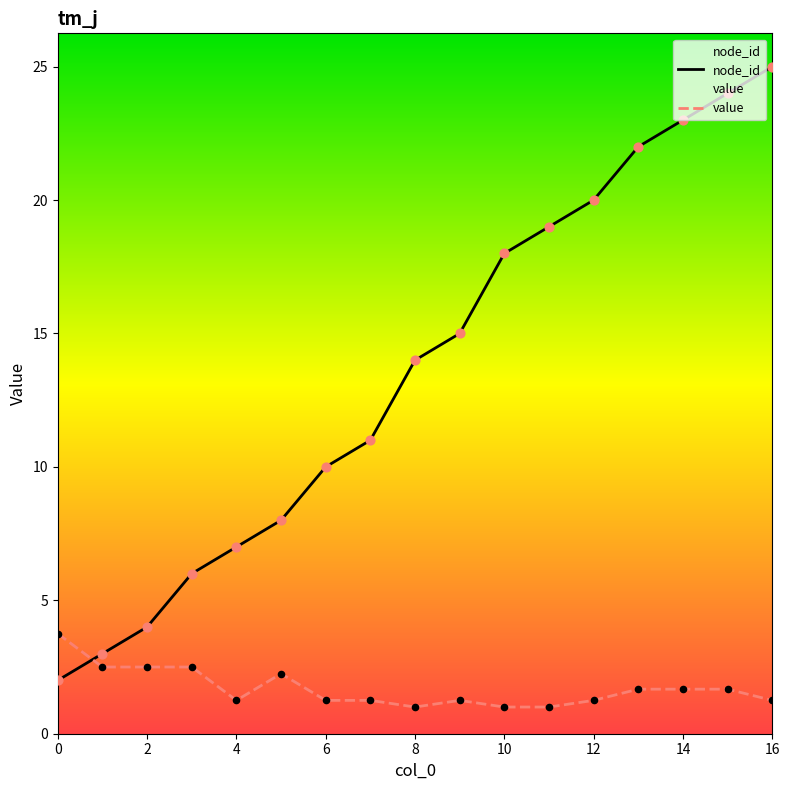

Which series has the largest total across all categories?

node_id